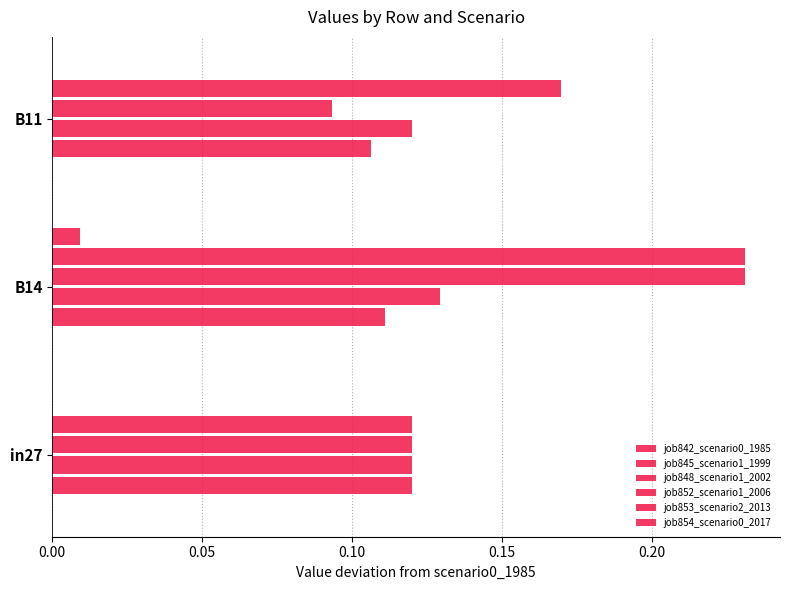

Is it true that job852_scenario1_2006 equals 0.1 at in27?

False